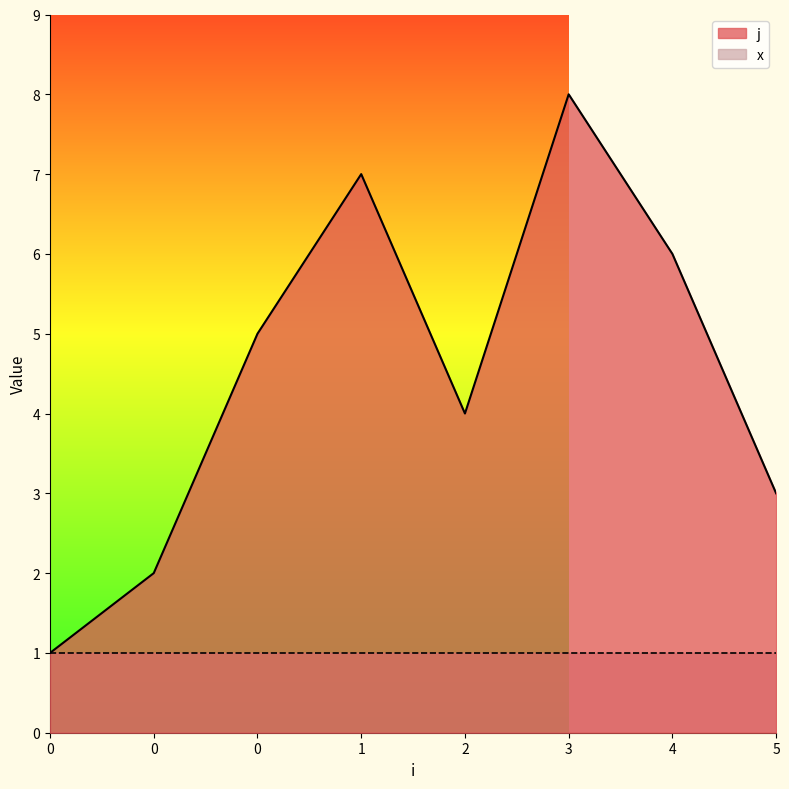

What is the change in value from 0 to 1?

+5